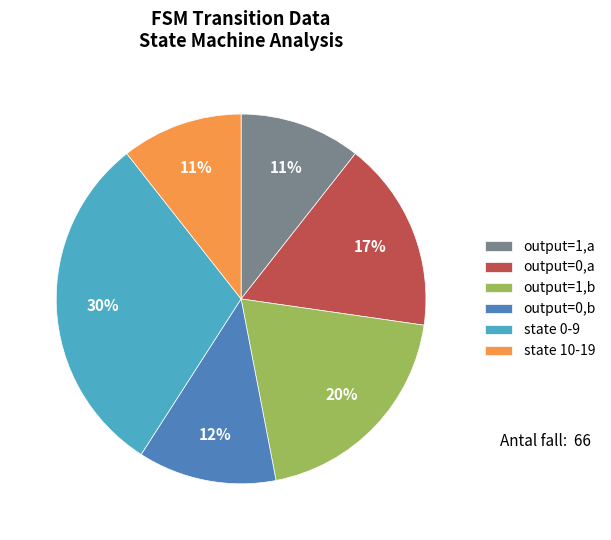

To the nearest percent, what percentage of the pie is output=1,b?

20%